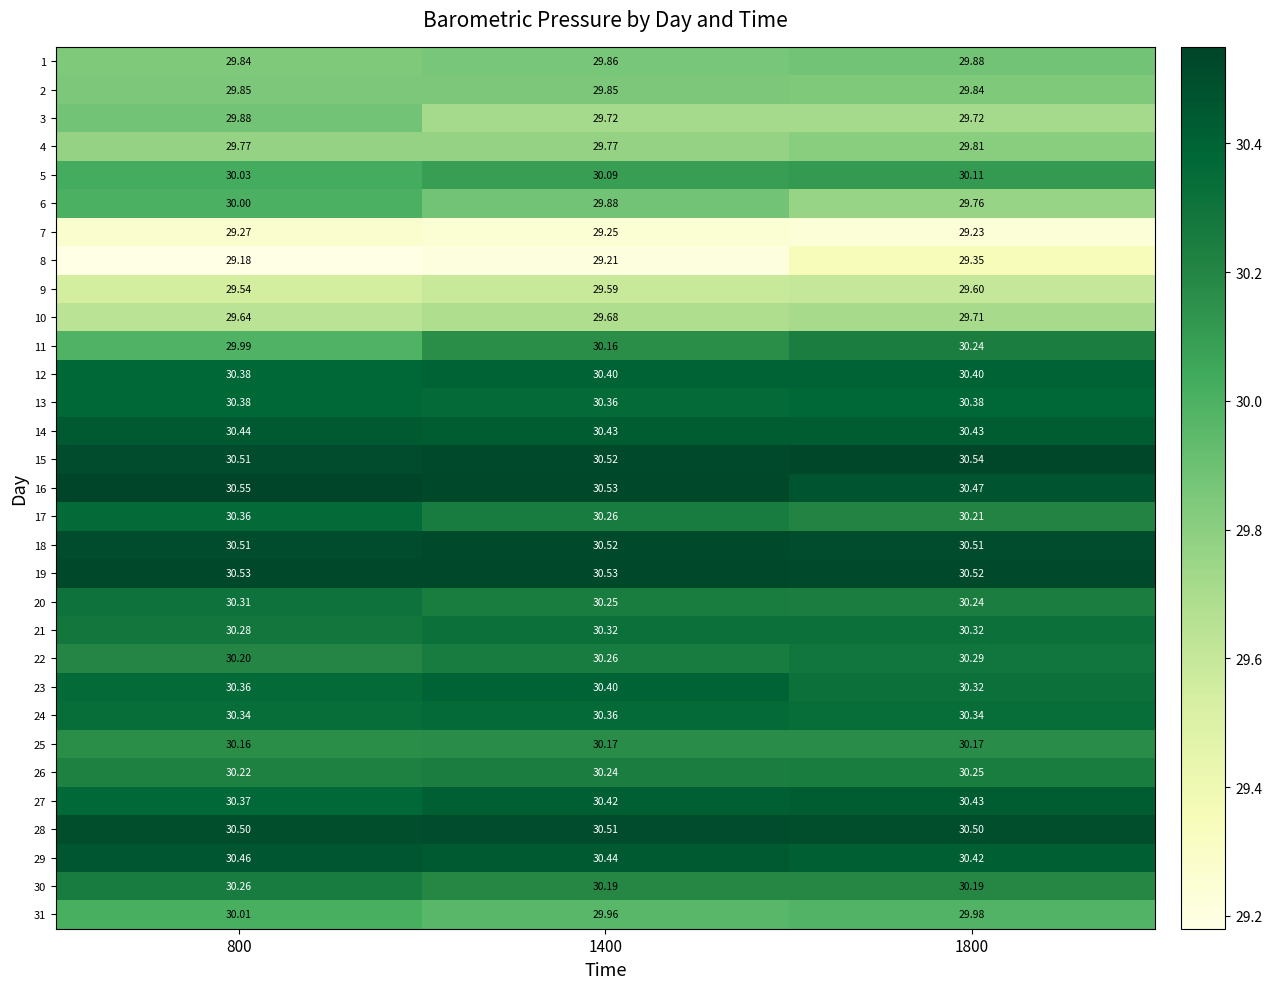

Which series has the largest total across all categories?

19